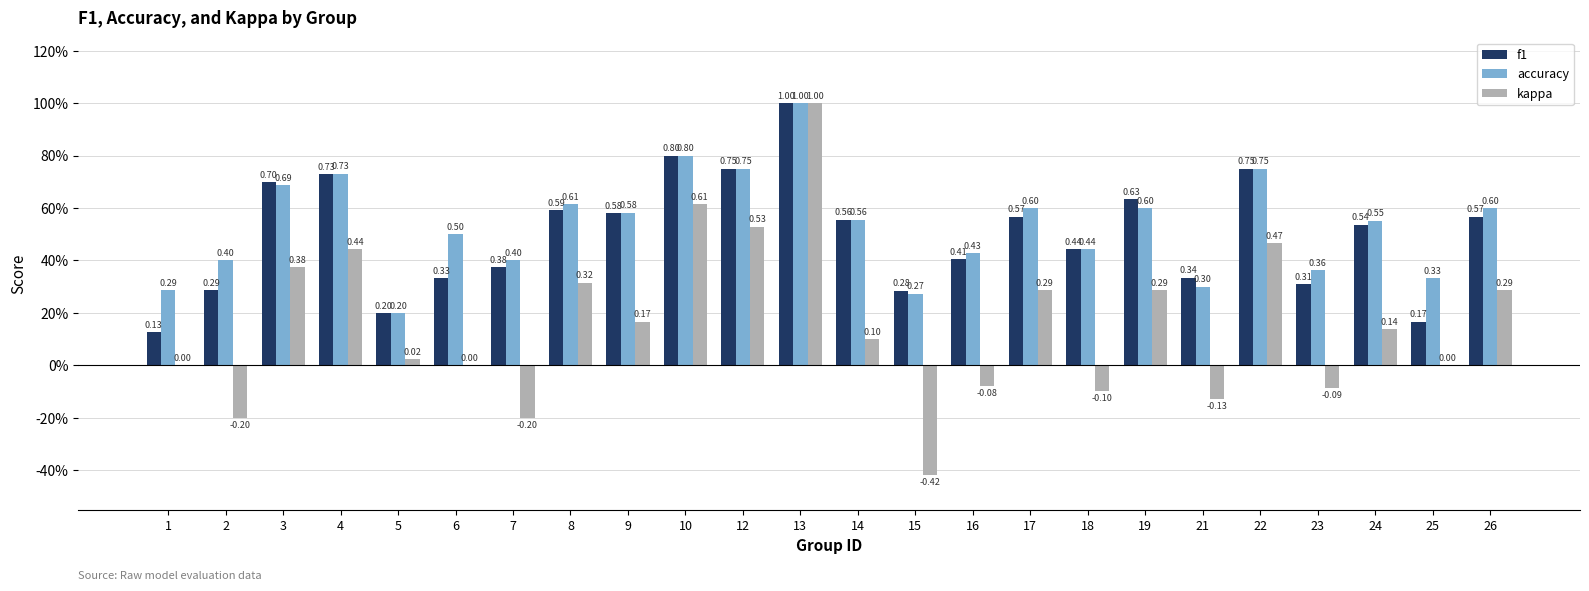

What is the value of the accuracy bar at the 18th from the left?

0.6